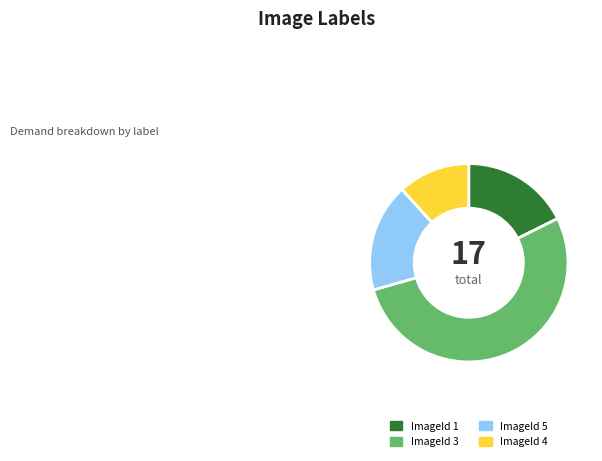

Is there any slice that represents more than half of the pie?

Yes